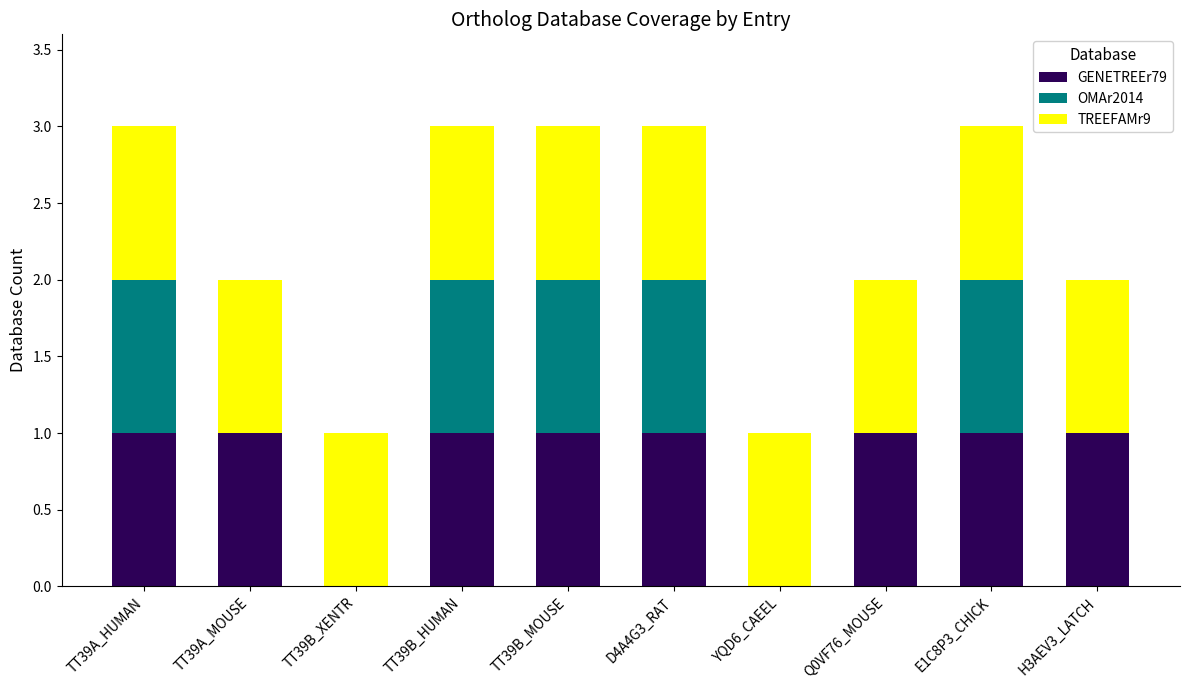

What is the total value across all series at TT39A_HUMAN?

3